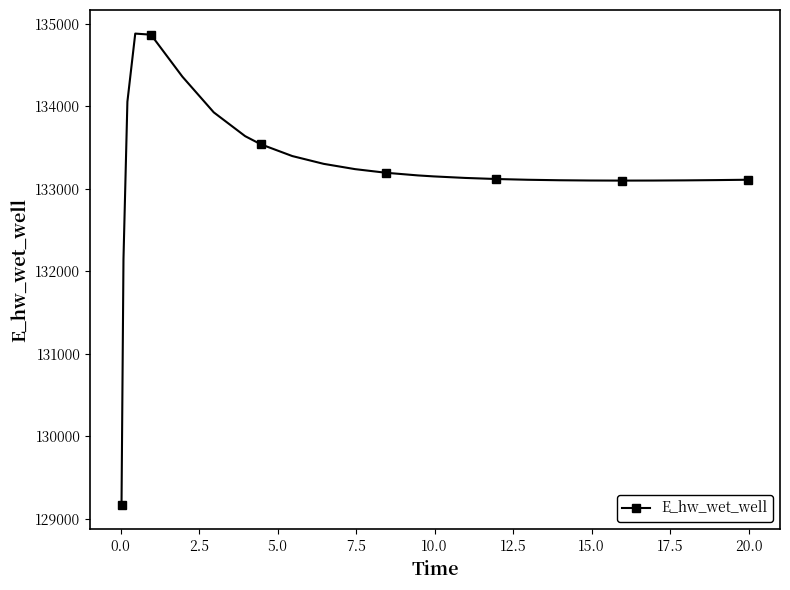

What is the sum of all values?

3464201.9